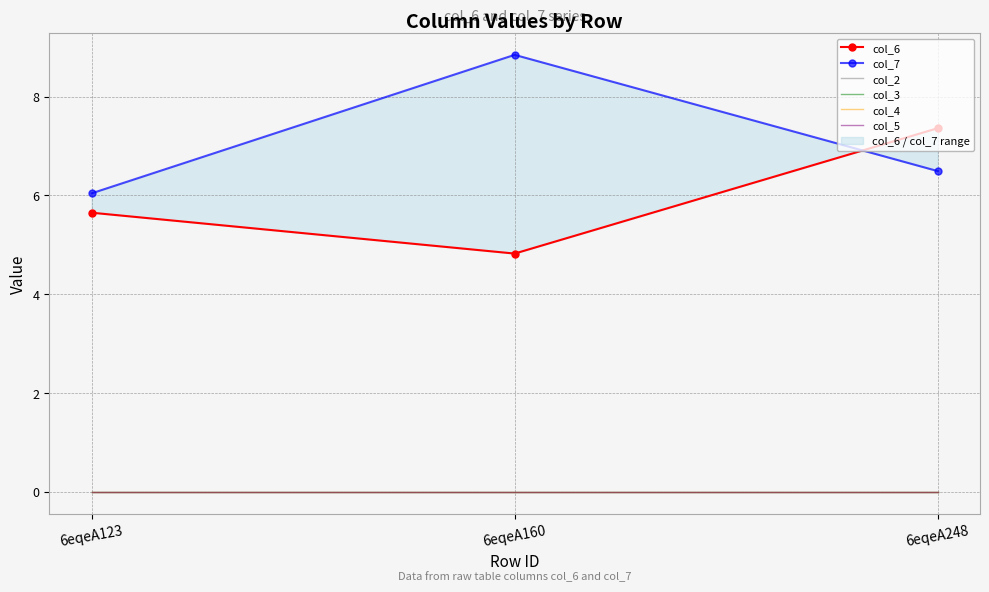

Read the col_6 value at 6eqeA123.

5.7